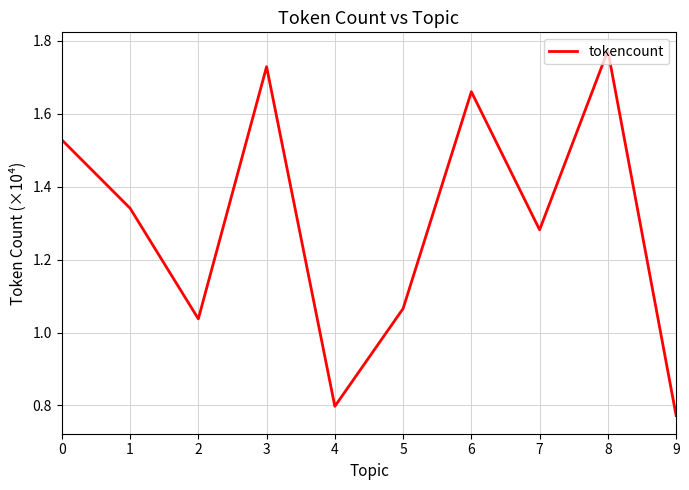

What is the minimum value shown in the chart?

7726